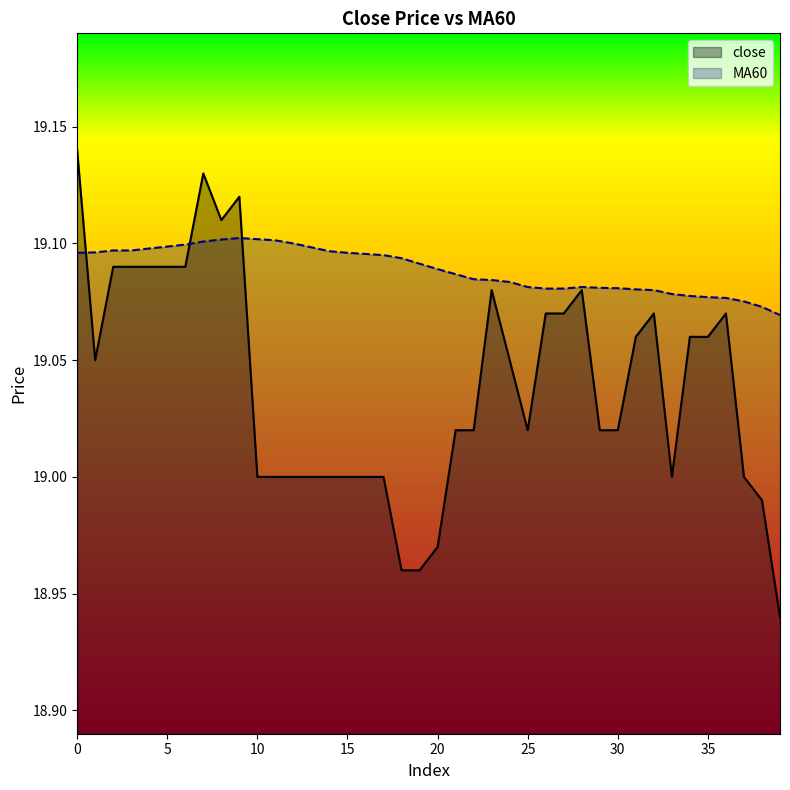

What is the lowest value of the MA60 series?

19.1